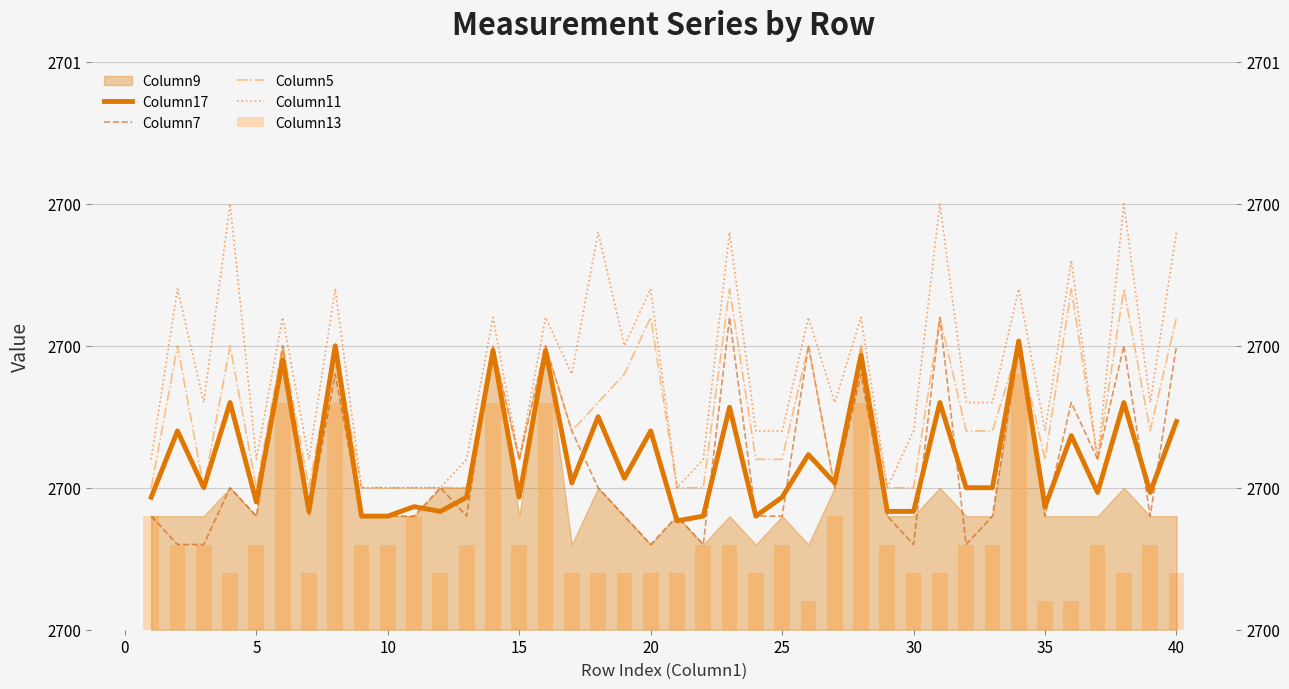

What value does the Column5 series have at 15?

50.0